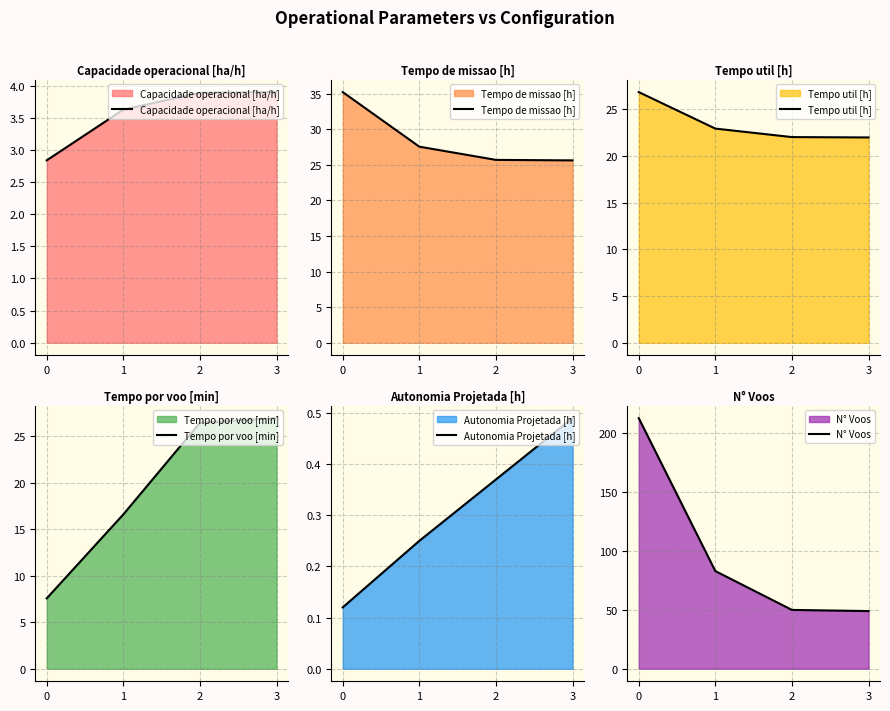

What is the sum of all Tempo util [h] values?

93.8